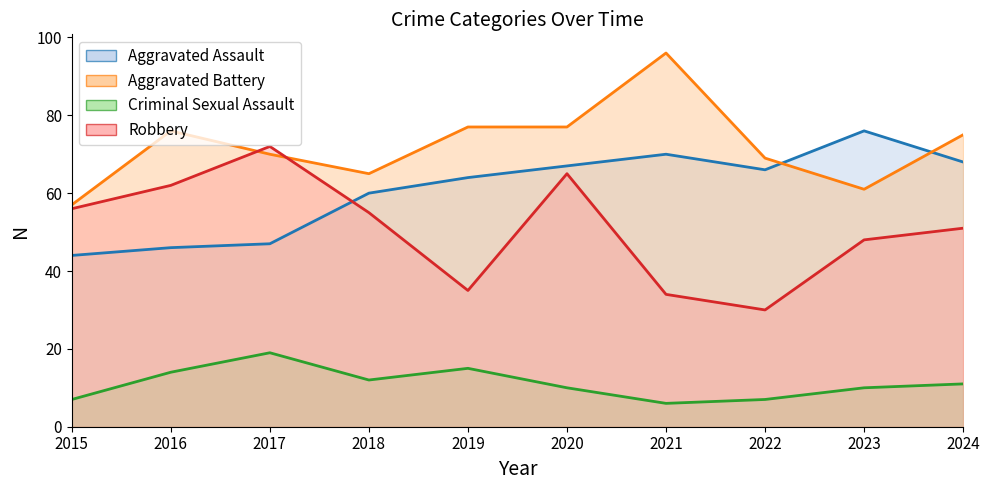

What is the difference between the maximum and second lowest values in the Aggravated Assault series?

30